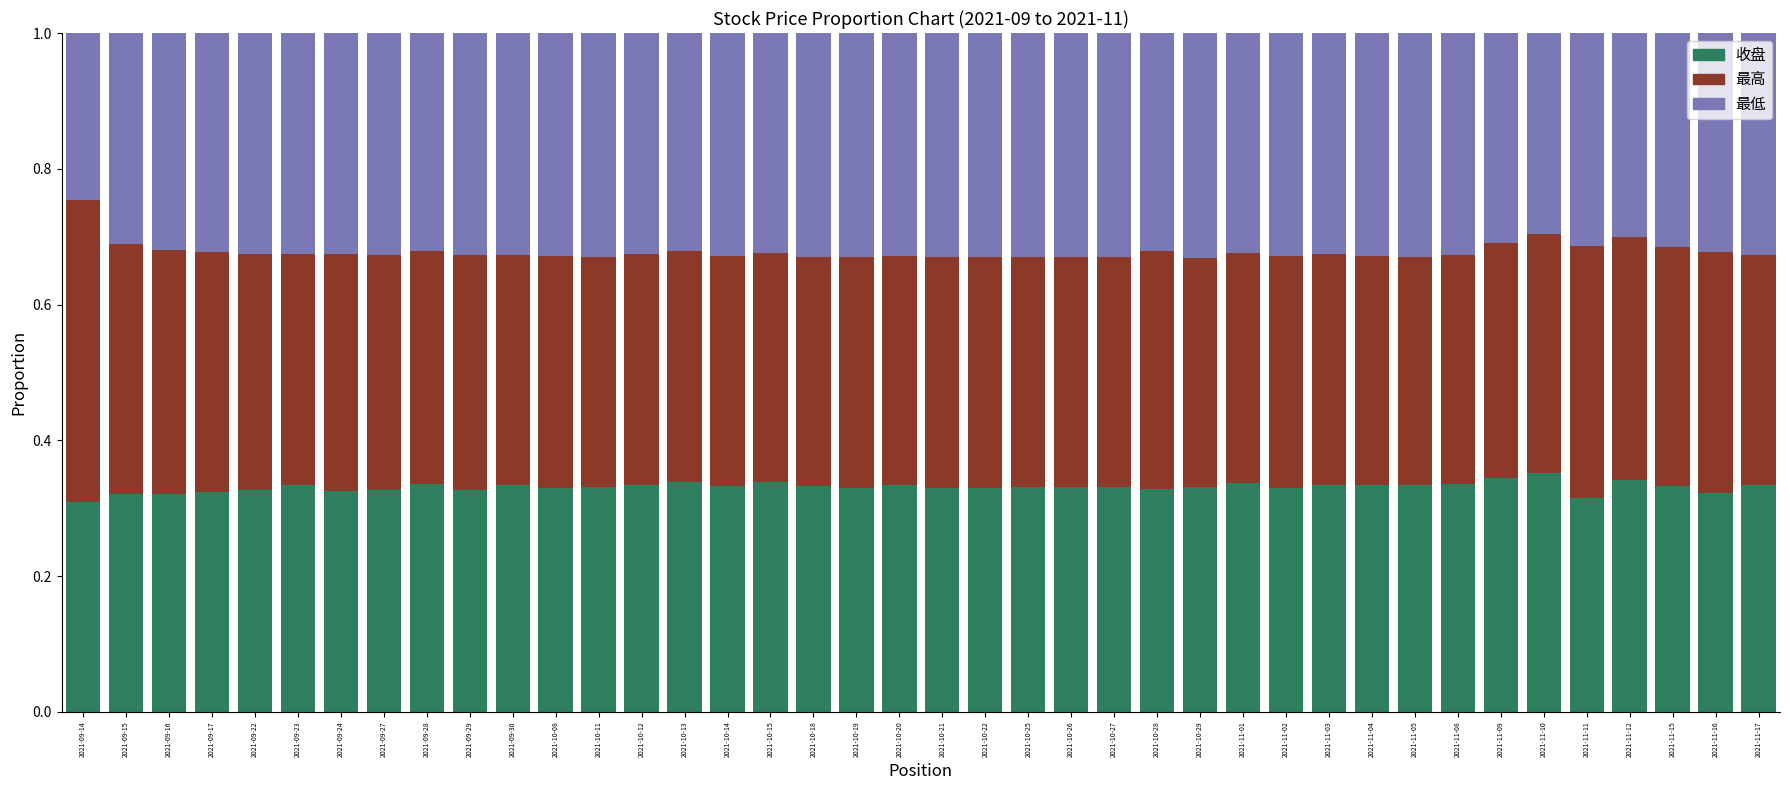

What is the total value across all series at 2021-10-12?

1.0